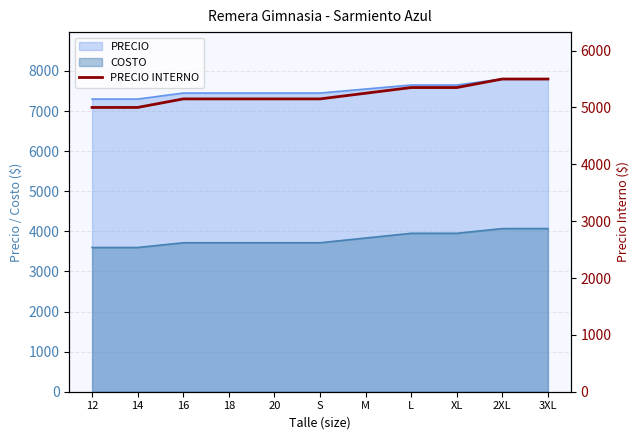

What is the change in value from 14 to 18?

+150